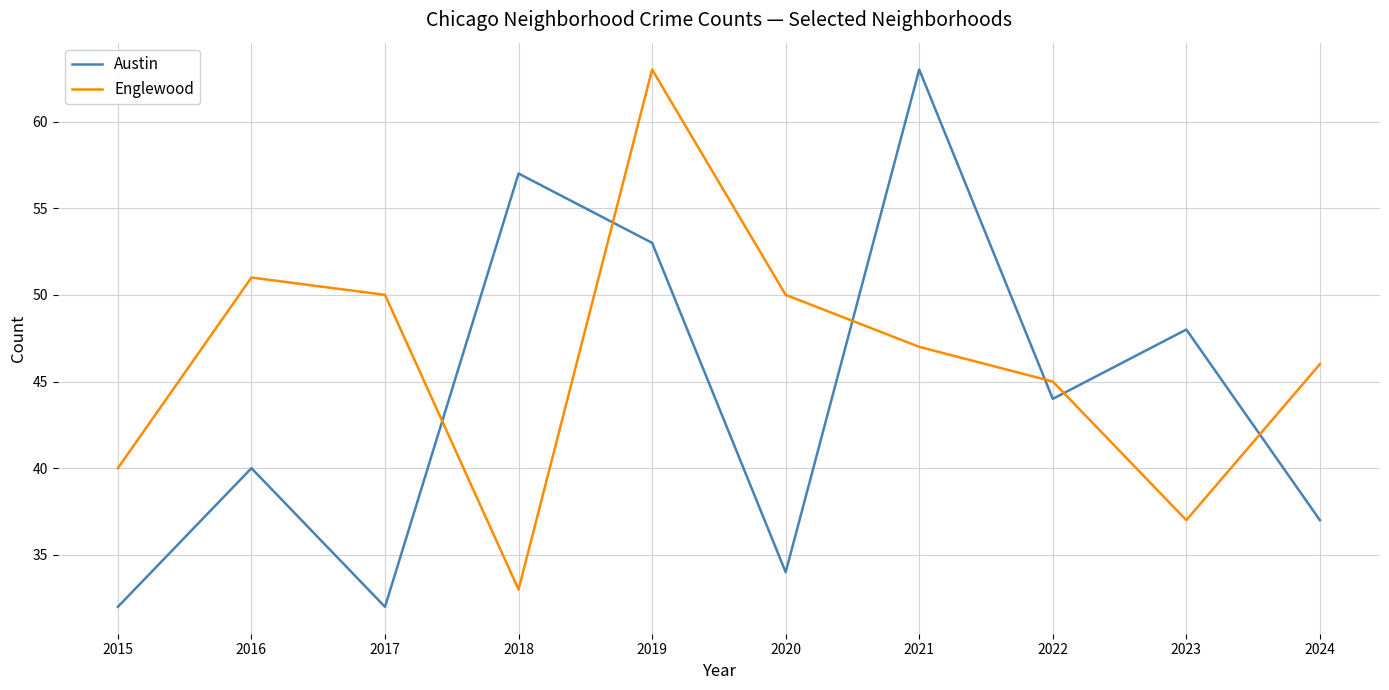

What is the smallest value displayed?

32